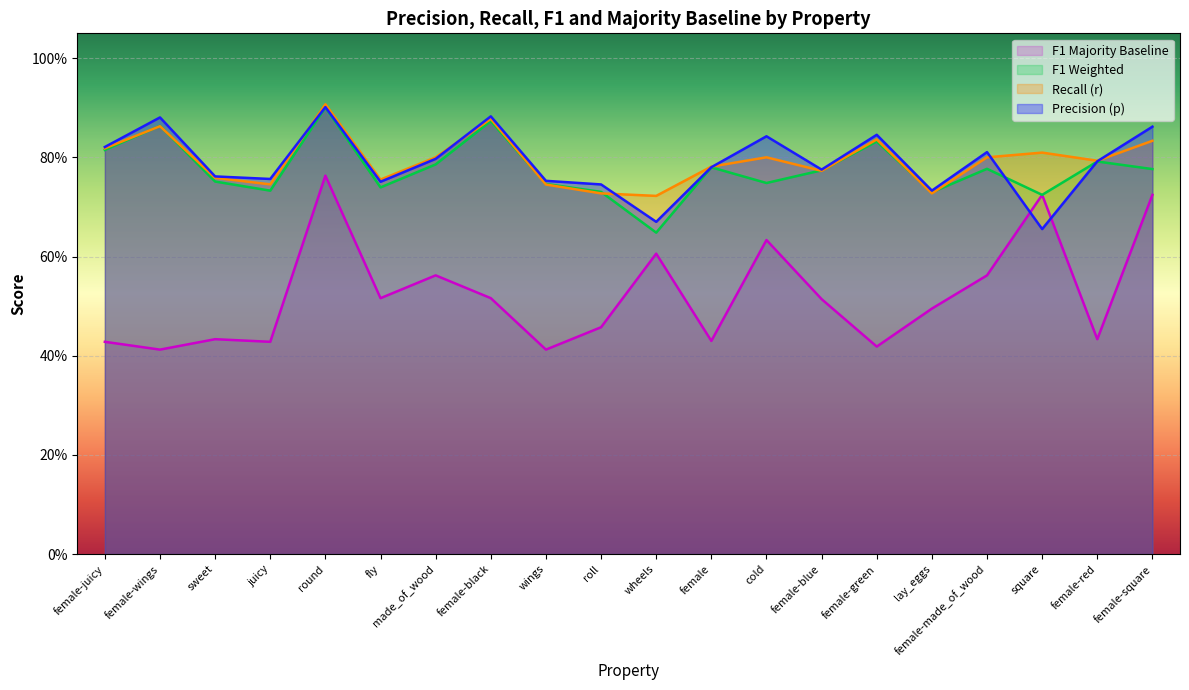

At female-wings, list the series in order from largest to smallest.

p, f1_weighted, r, f1_majority